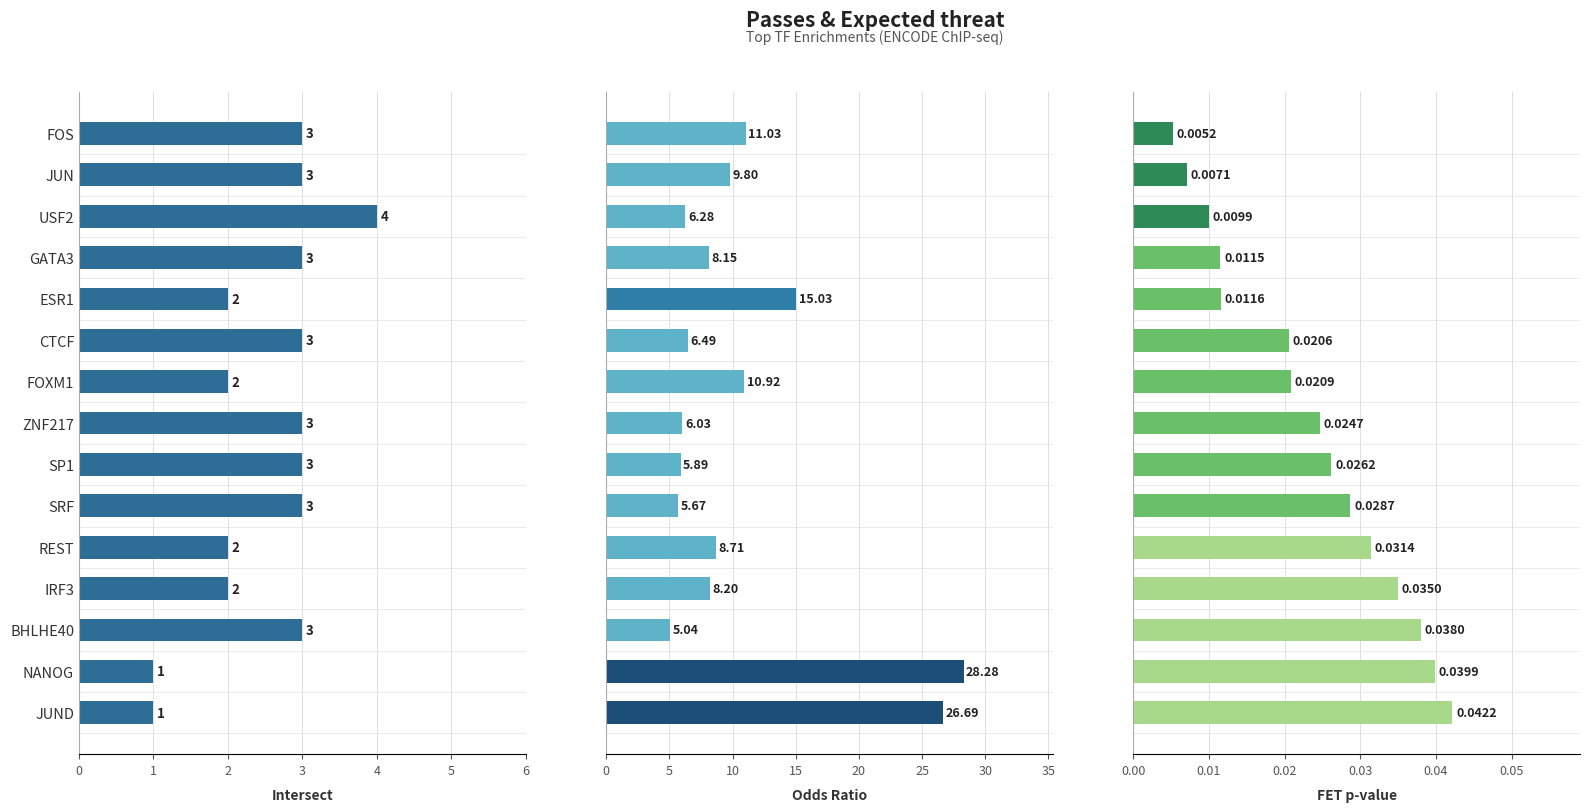

What is the average value of the Intersect series?

2.5